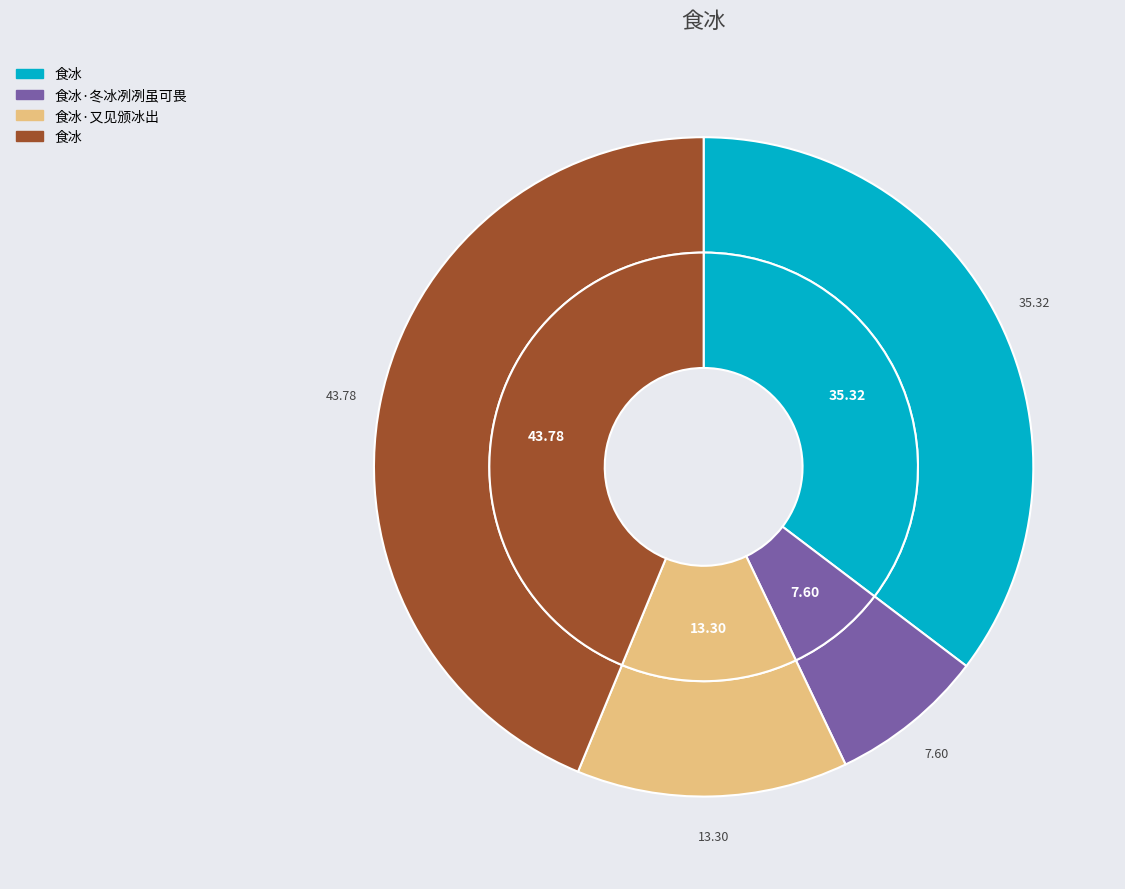

Which category has the smallest portion of the pie?

食冰·冬冰冽冽虽可畏